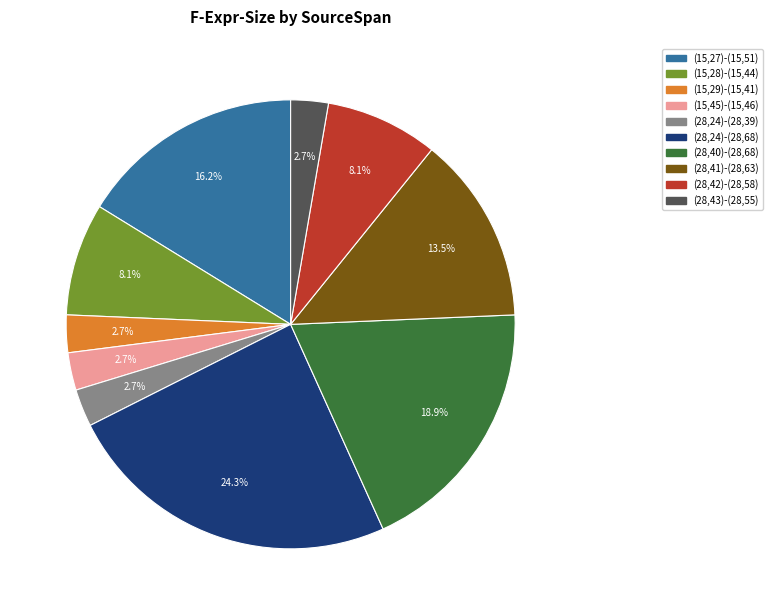

Approximately how many times larger is the value at (15,29)-(15,41) compared to (28,24)-(28,39)?

1.0